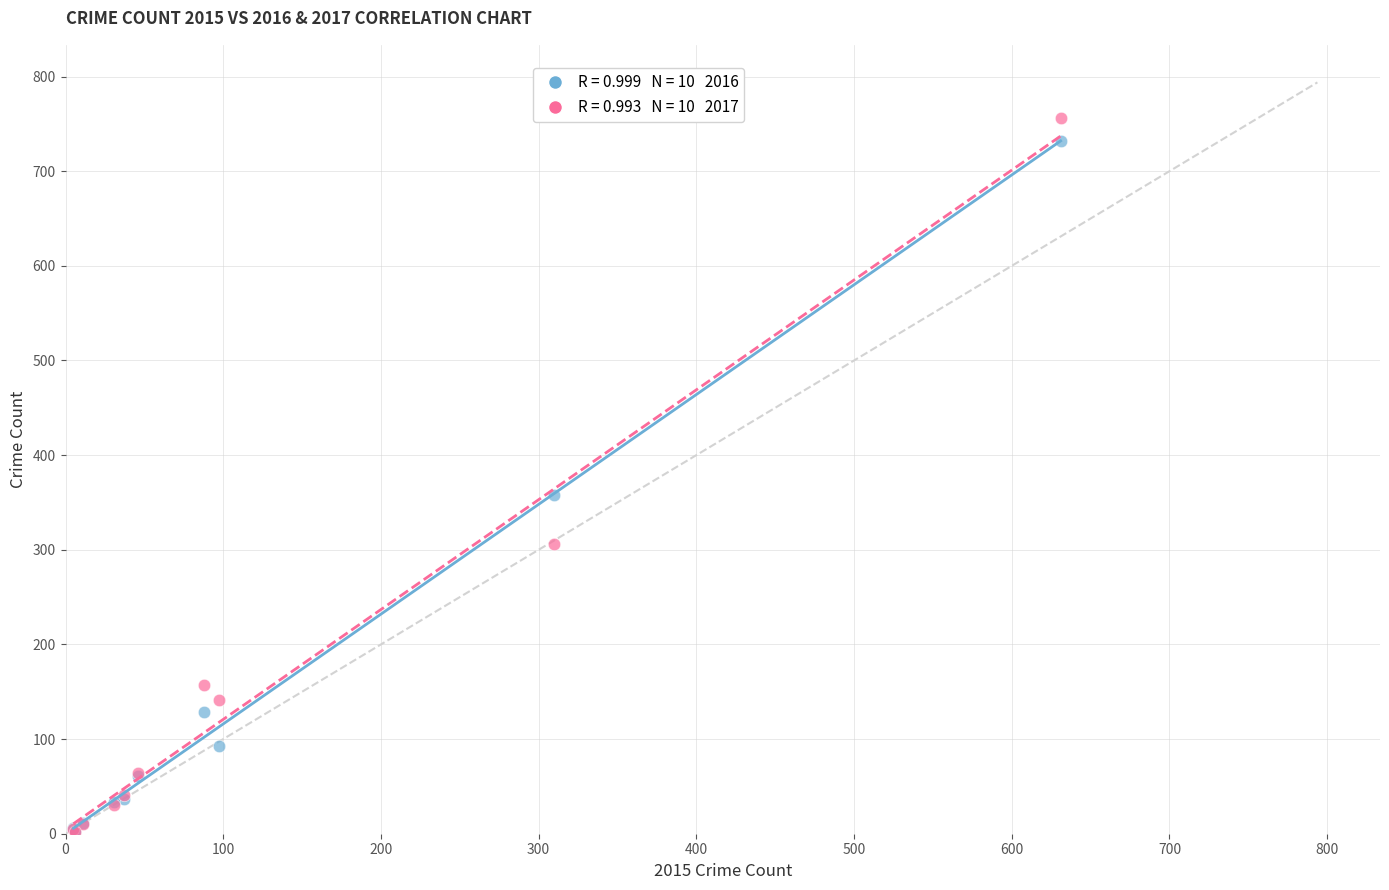

Across all series, what Y value is closest to 379?

358